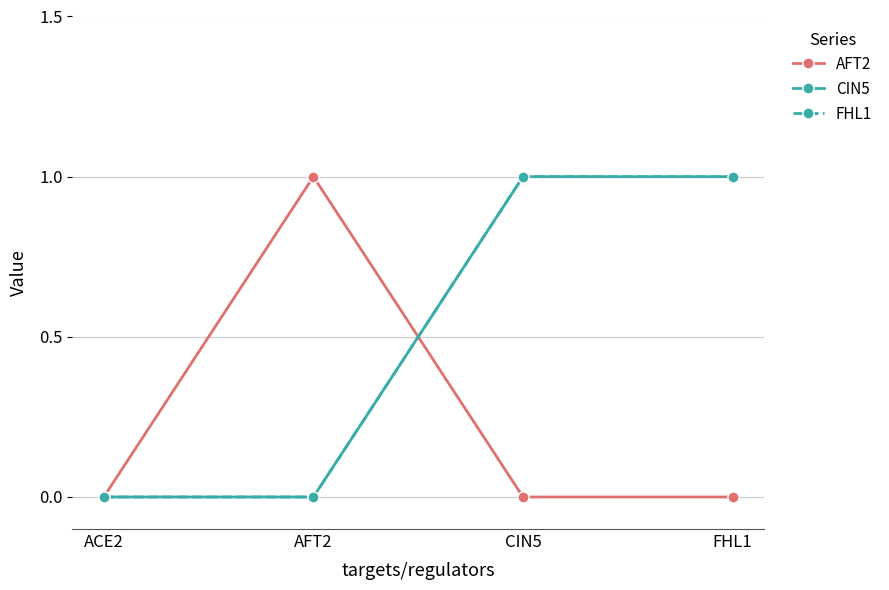

Is this an area chart (filled region under the line)?

No